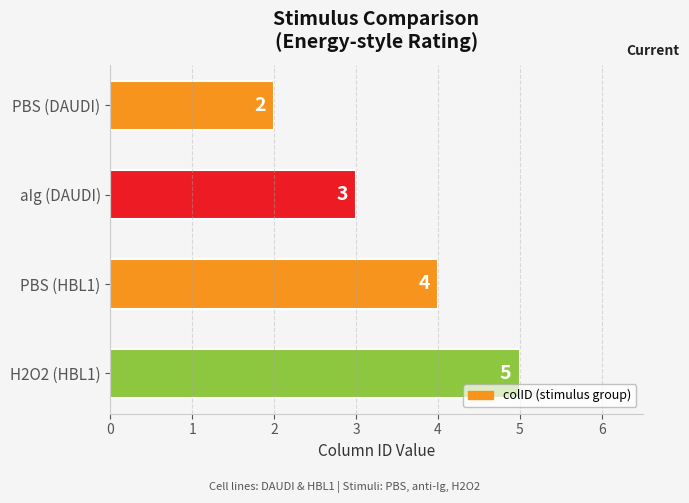

What position from the bottom is PBS (DAUDI)?

4